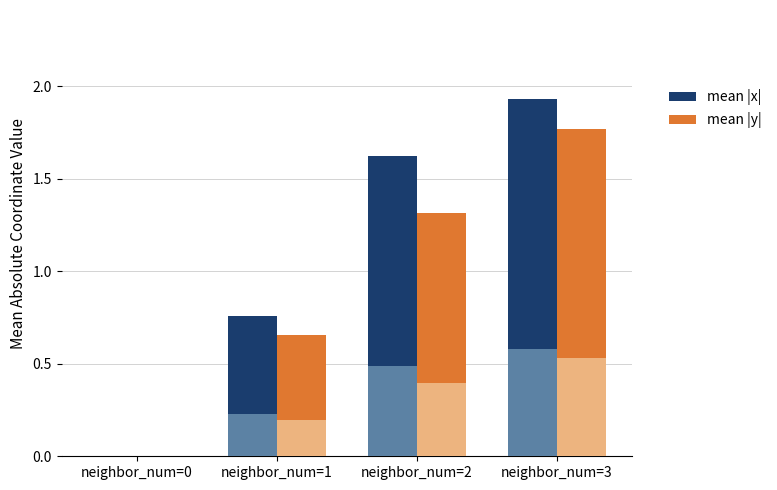

Is the value of mean |x| at neighbor_num=1 greater than the value of mean |y| at neighbor_num=1?

Yes